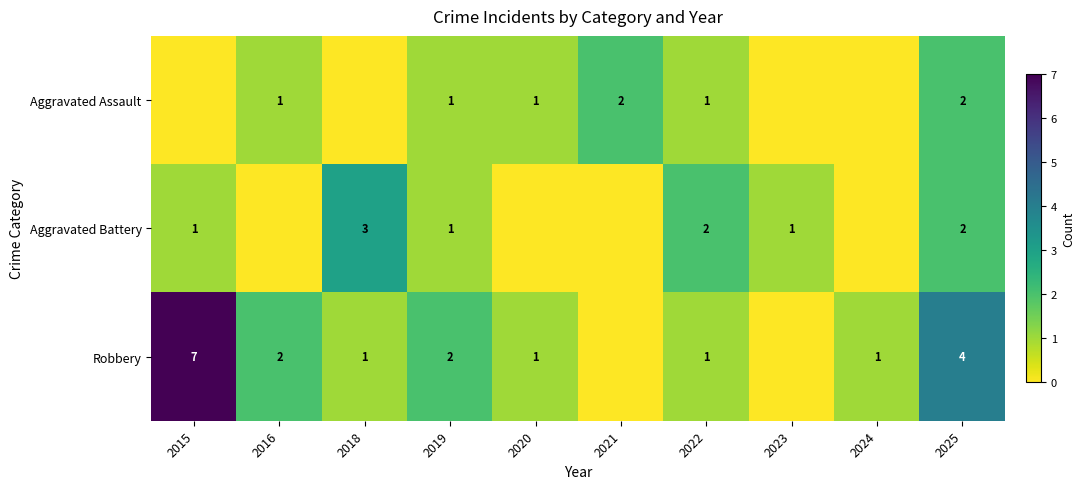

Is it true that Aggravated Assault equals 1 at 2016?

True